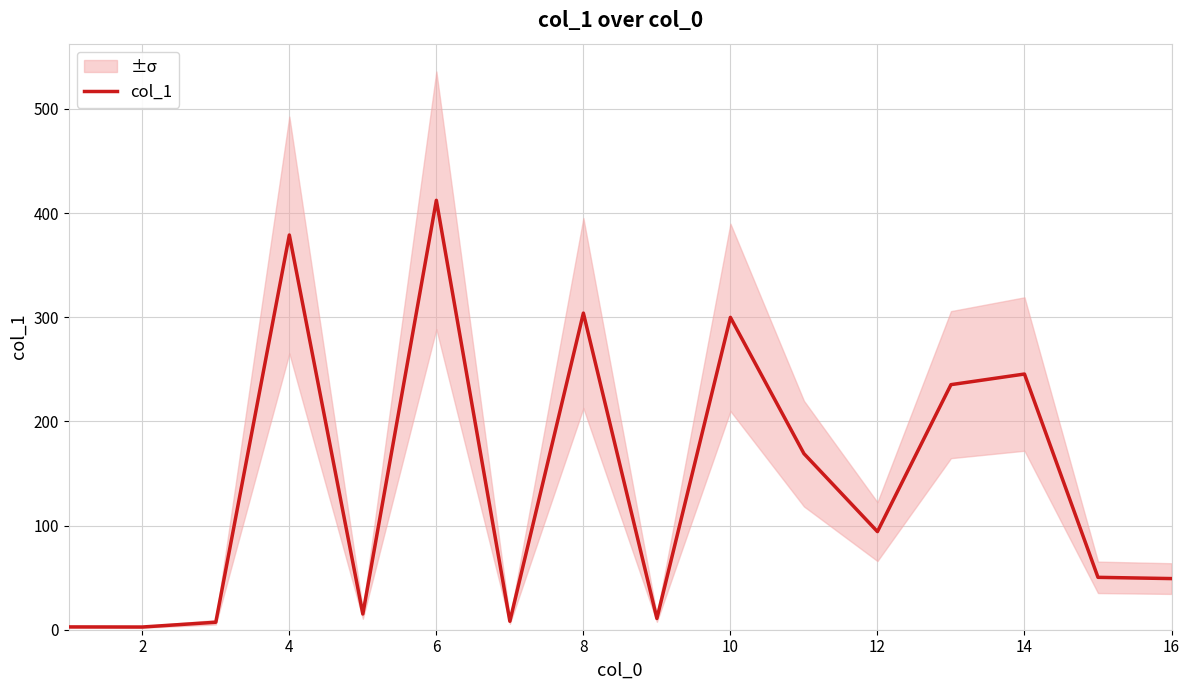

The col_1 series shows 25.8 at 12. True or false?

False